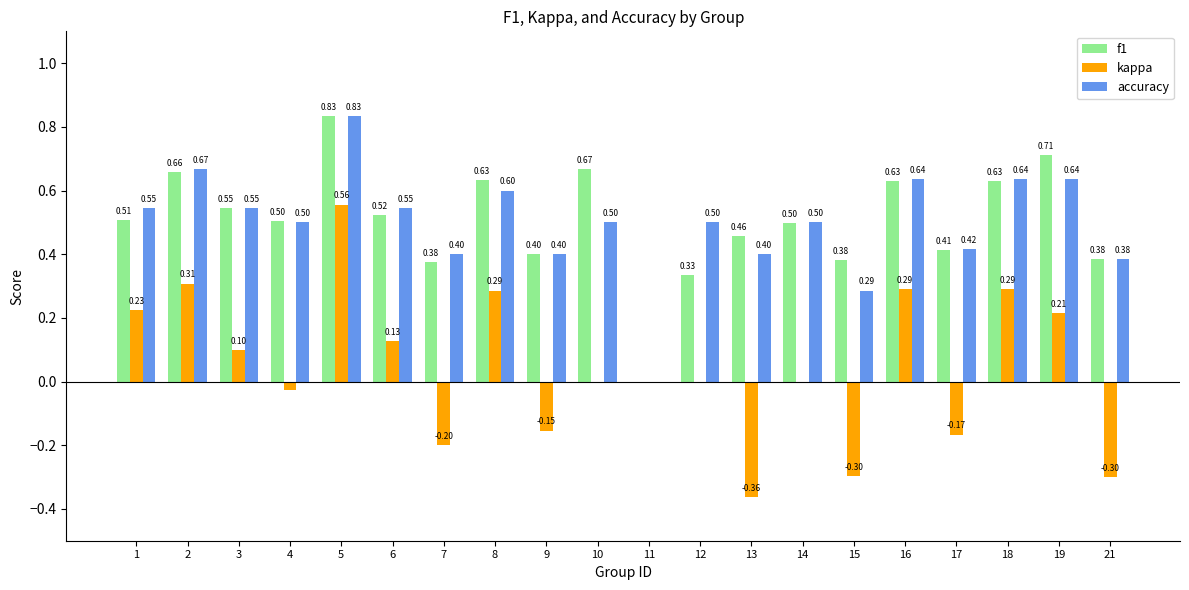

Between 5 and 18, which series saw the biggest shift?

kappa